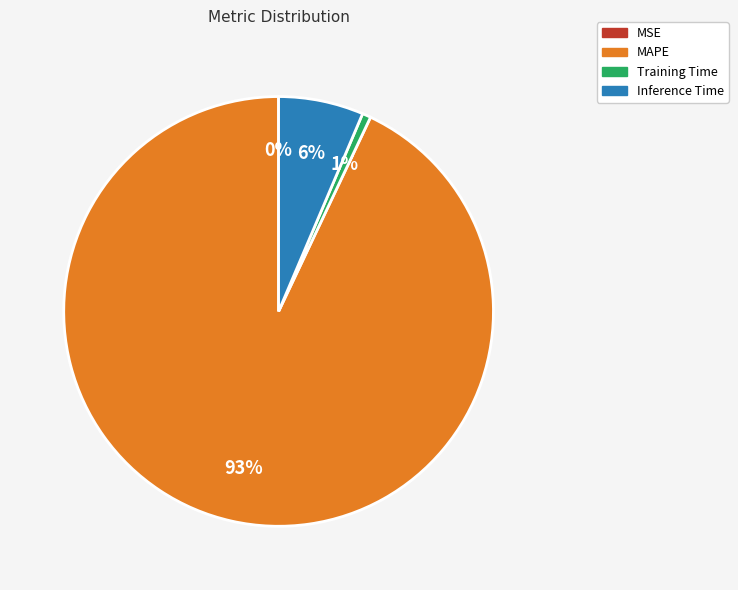

Does MAPE represent more than half of the total?

Yes